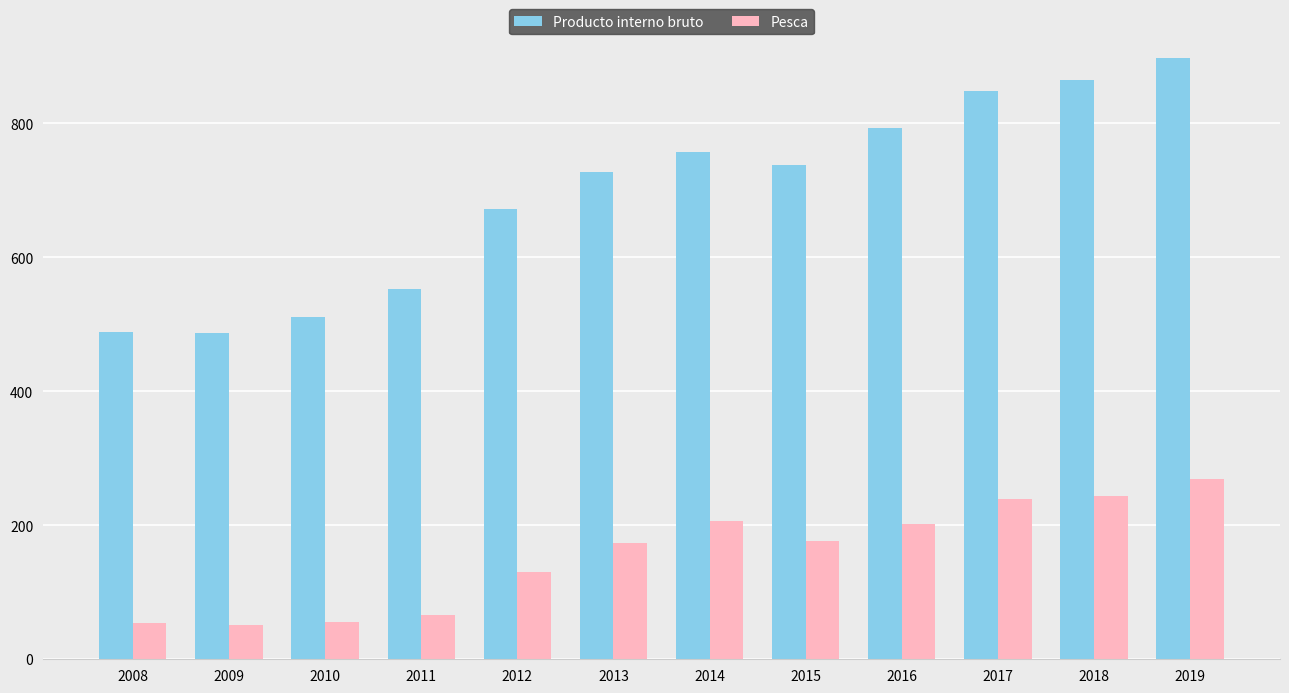

What is the difference between the maximum and second lowest values in the Pesca series?

215